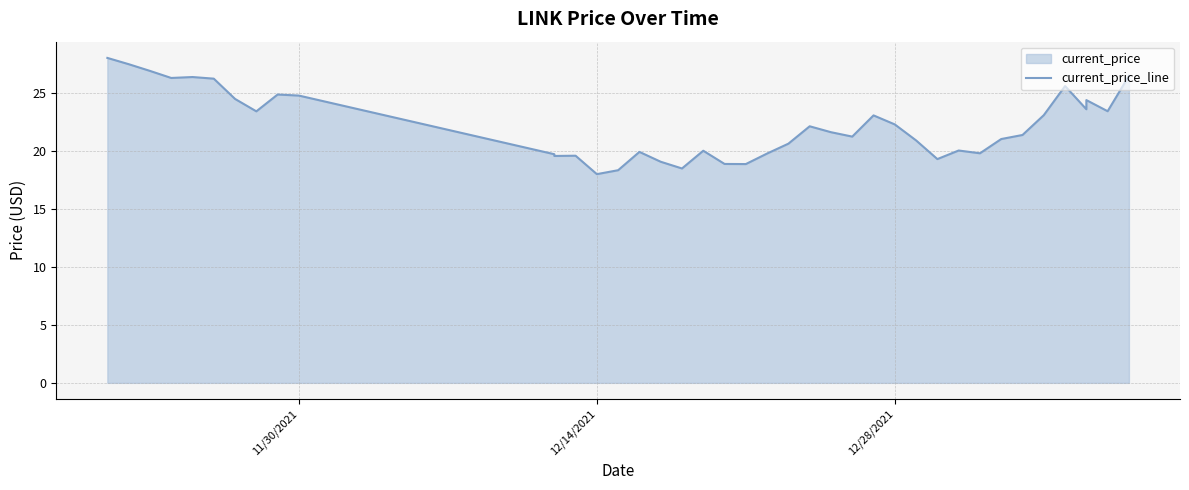

How many distinct data groups are displayed?

1